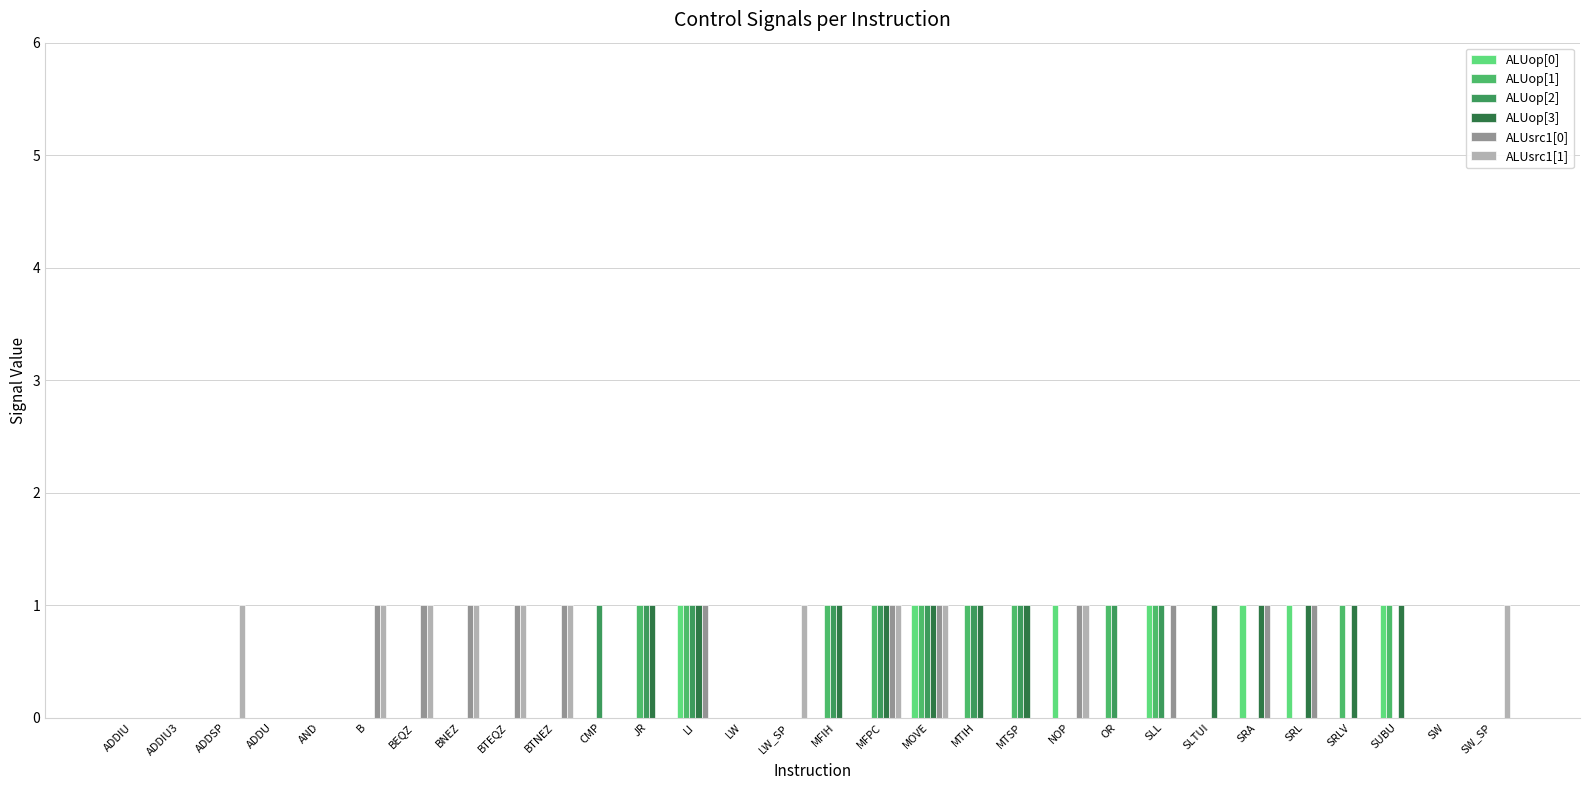

How many groups of bars are there?

30